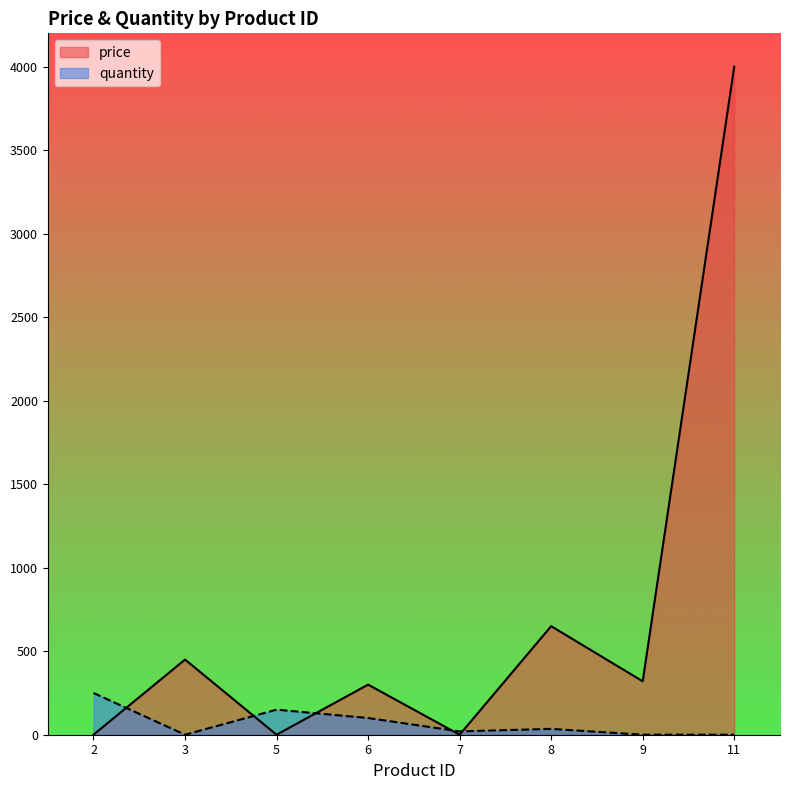

Rank the series at 7 from highest to lowest value.

quantity, price